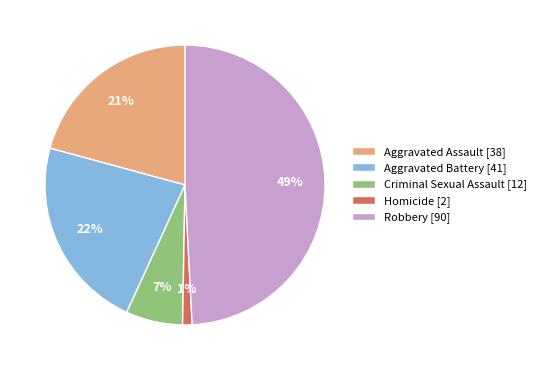

Approximately how many times larger is the value at Criminal Sexual Assault compared to Robbery?

0.1